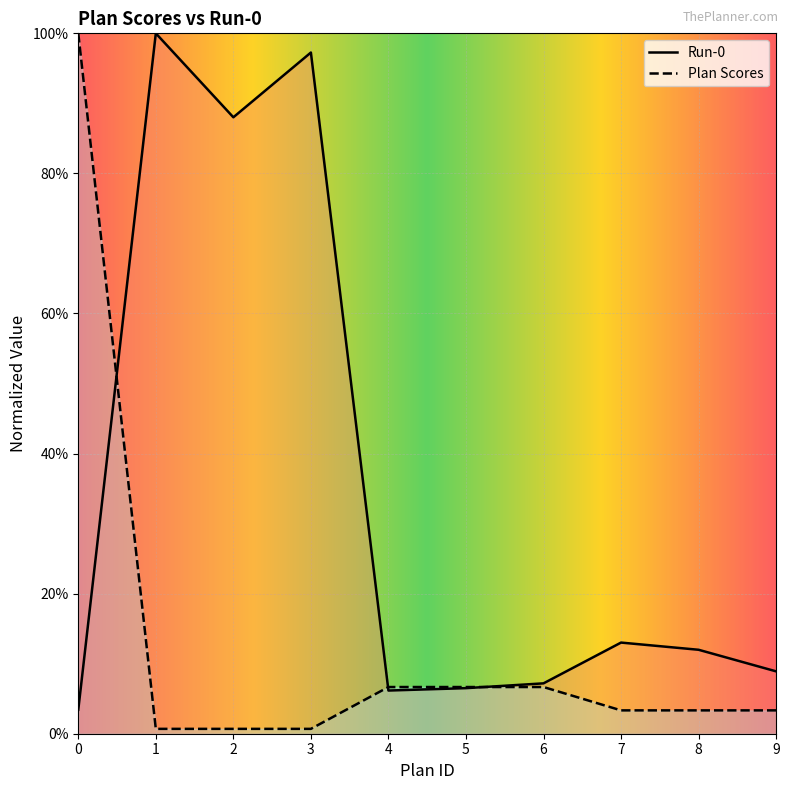

How many categories are shown in the chart?

10